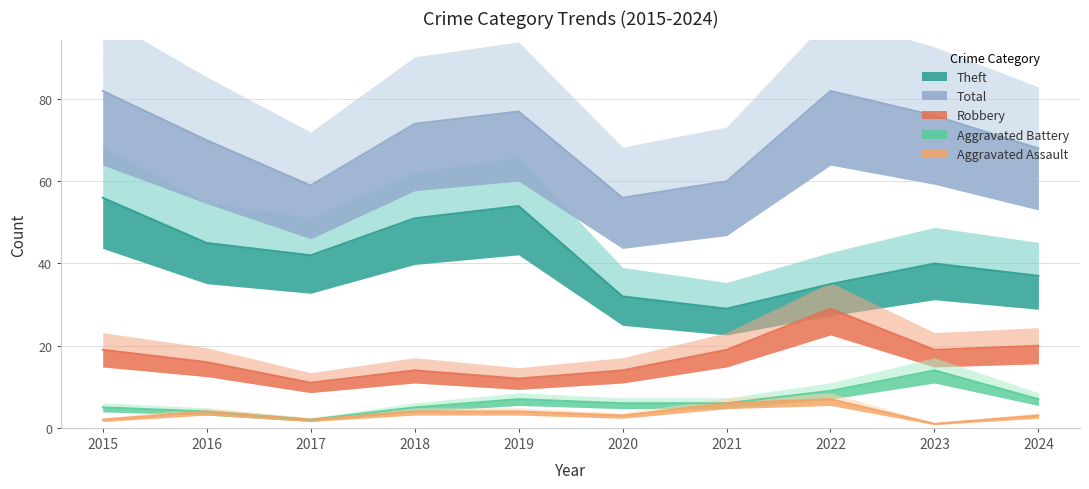

What is the difference between the Aggravated Assault values at 2023 and 2015?

1